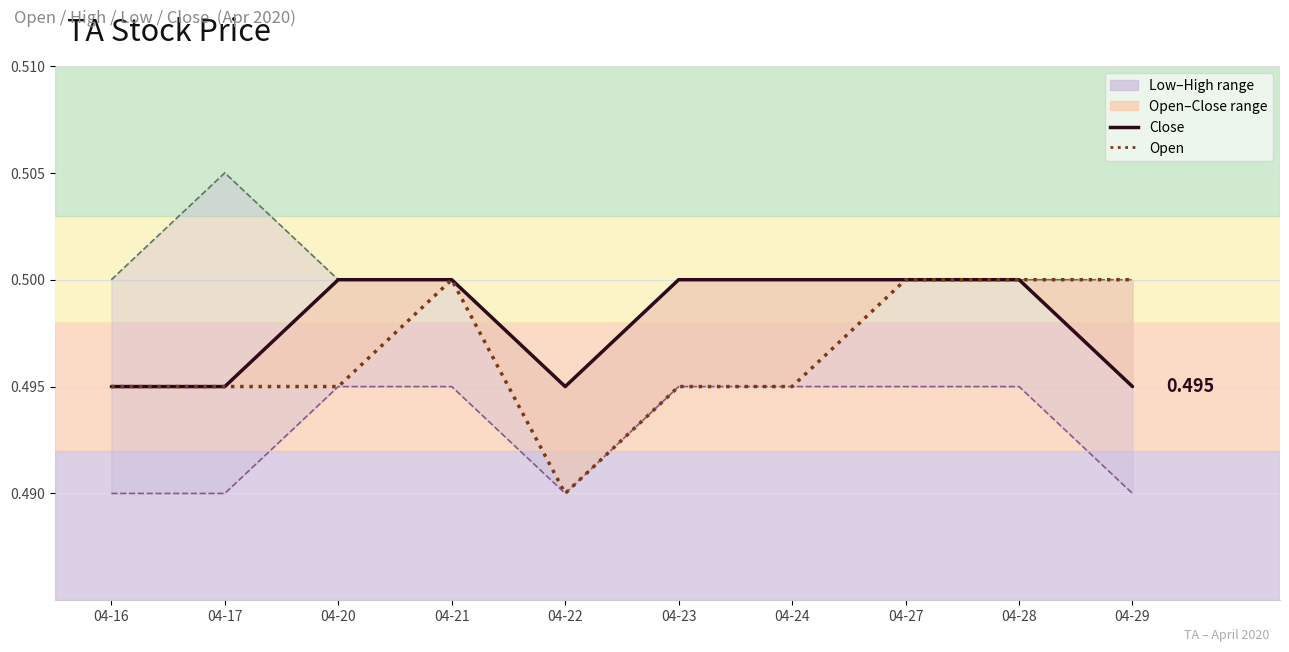

True or false: close and low_line cross at least once.

False